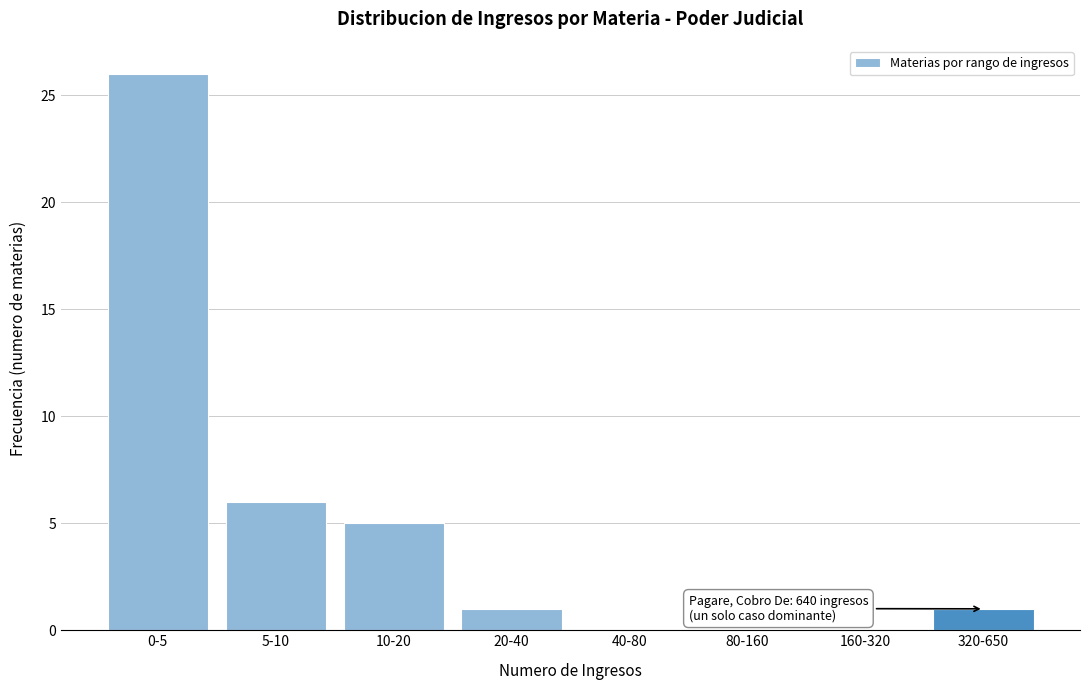

Reading left to right, transcribe all the data shown in this chart.

0-5=26	5-10=6	10-20=5	20-40=1	40-80=0	80-160=0	160-320=0	320-650=1